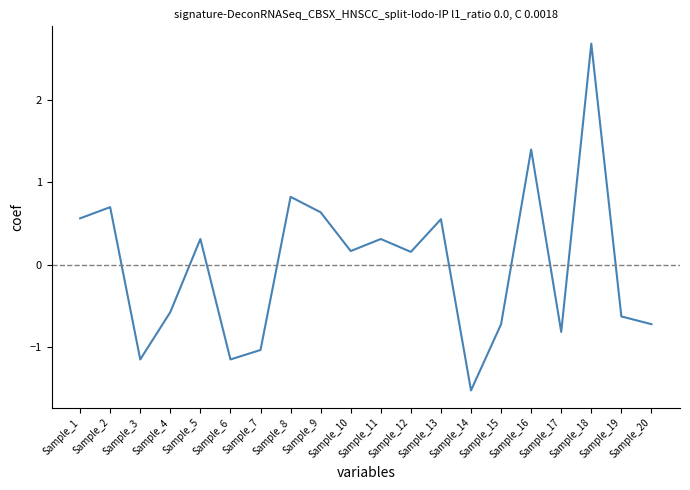

What is the difference between the maximum and minimum values?

4.2